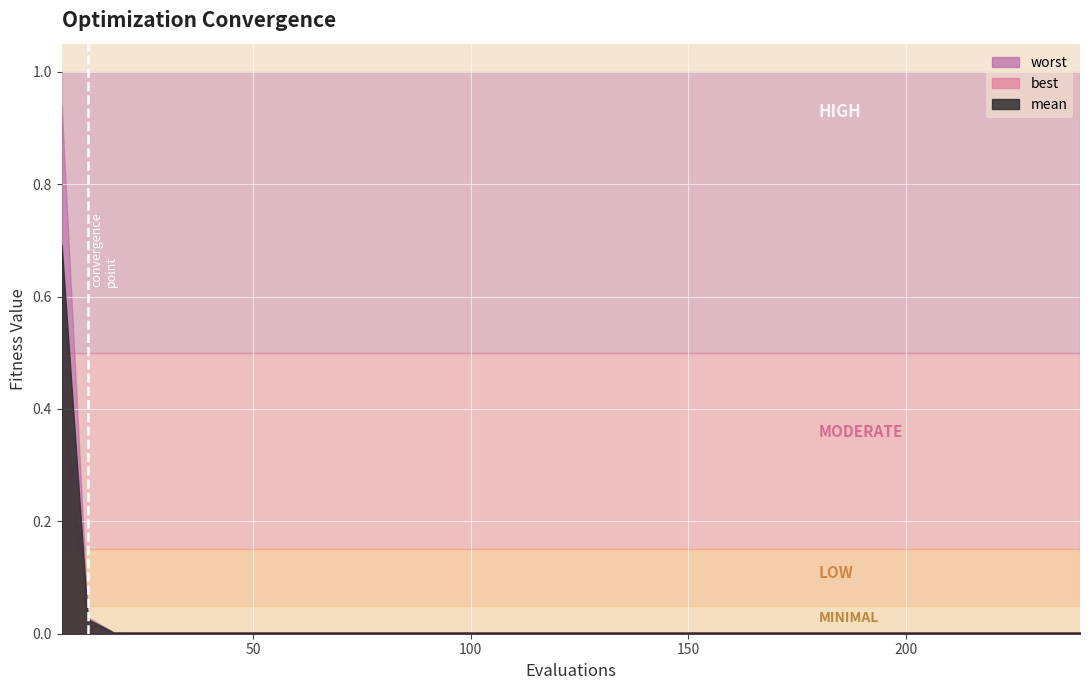

Is the value of mean at 78 greater than the value of worst at 174?

No